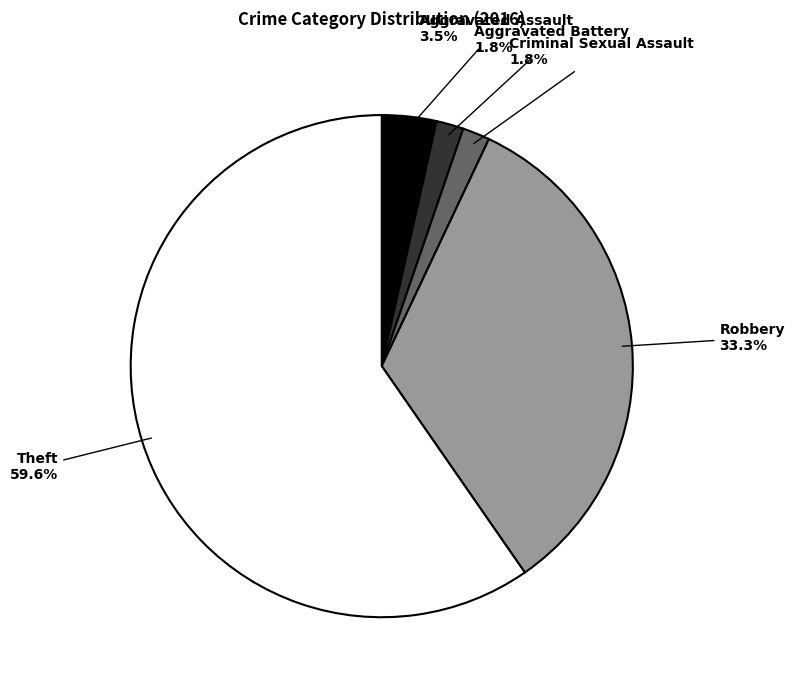

What is the majority slice?

Theft